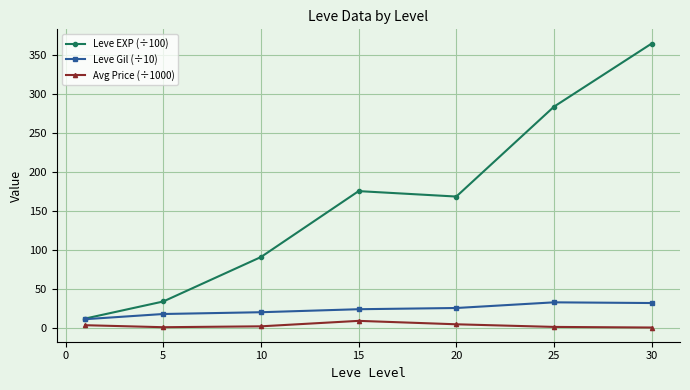

True or false: Avg Price (÷1000) has more than 0 interior local peaks.

True